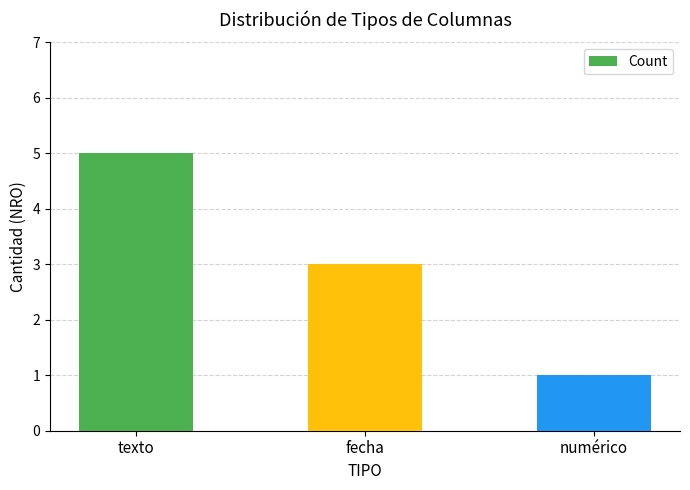

The chart shows a value of 1 at numérico. True or false?

True